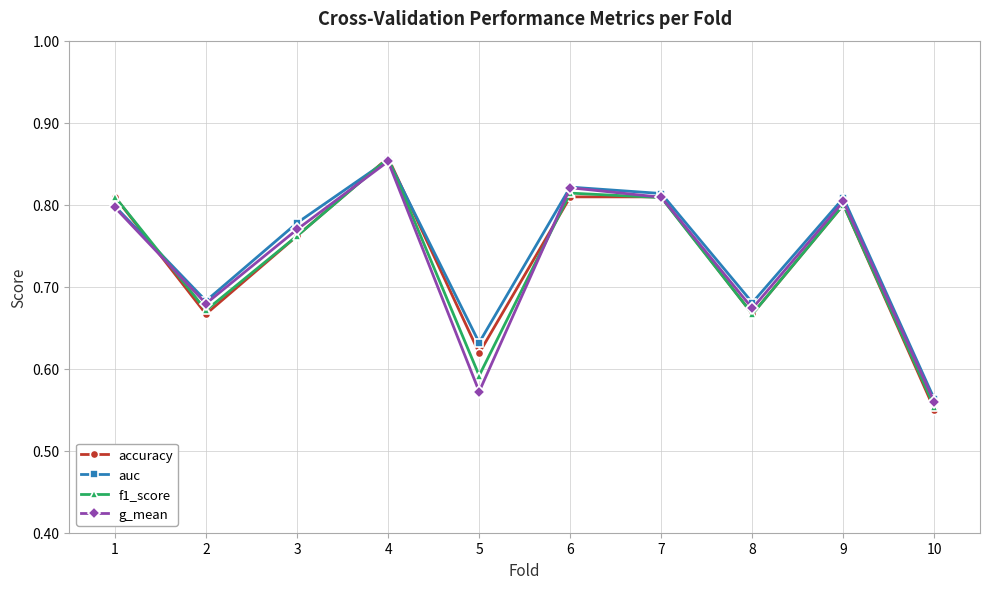

Between 1 and 7, which series saw the biggest shift?

auc